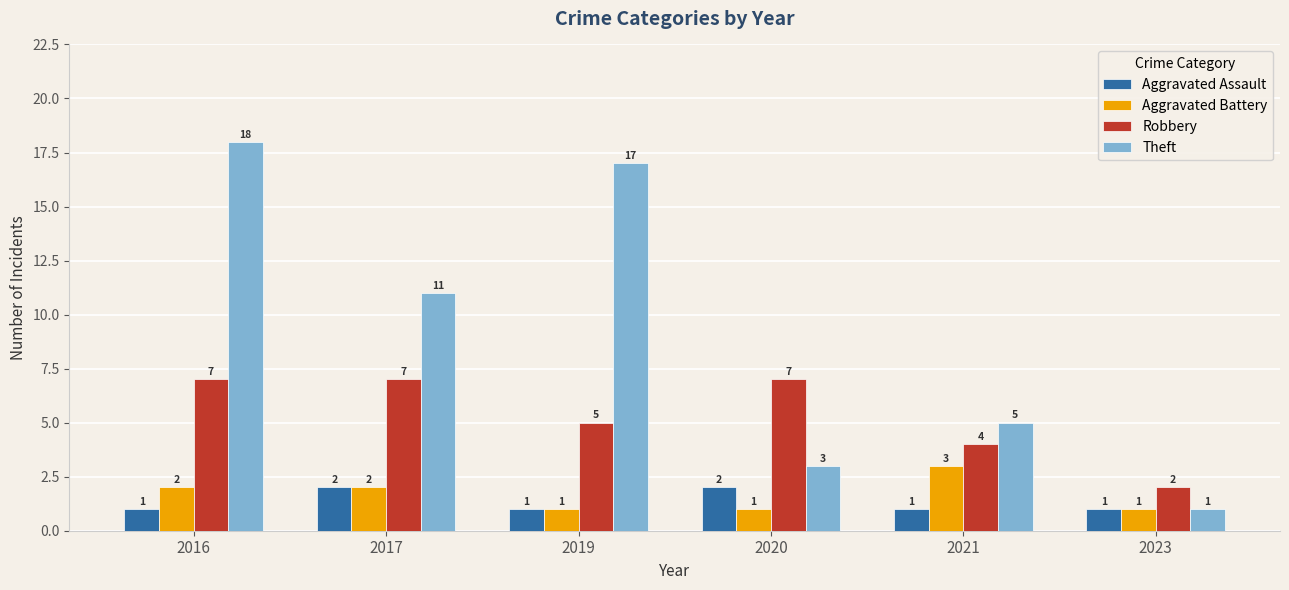

What is the sum of the Robbery values at 2020 and 2017?

14